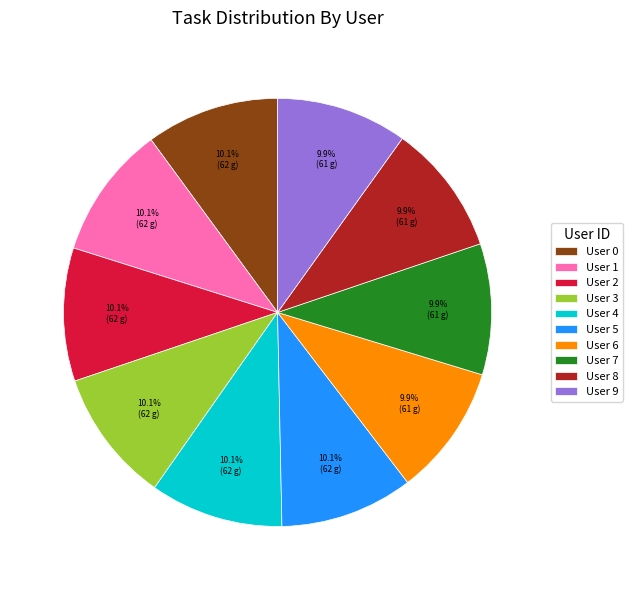

What percentage do User 6 and User 4 together represent?

20.0%